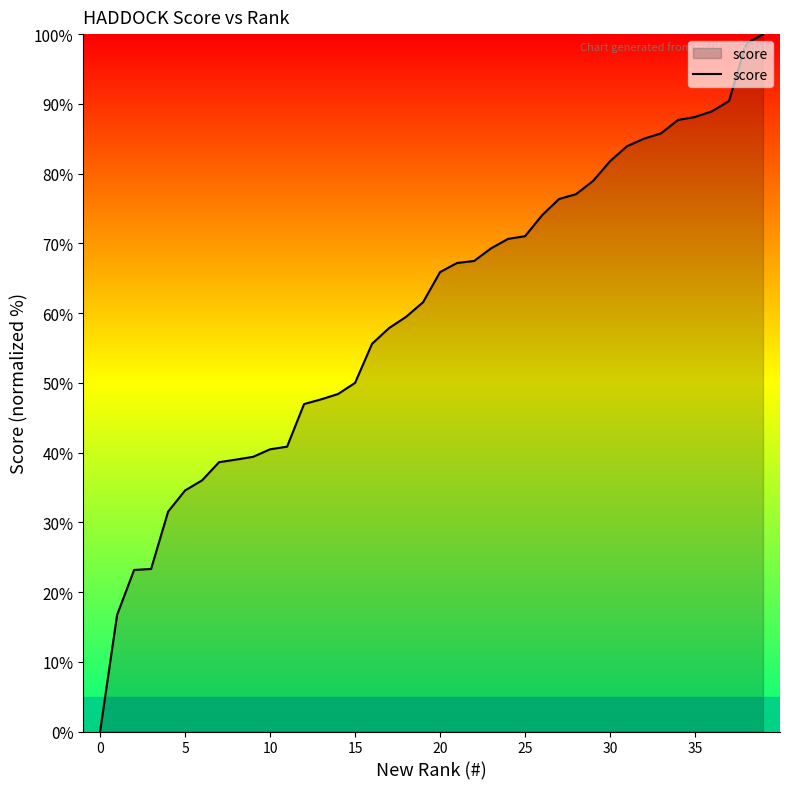

What is the difference between the maximum and minimum values?

100.0